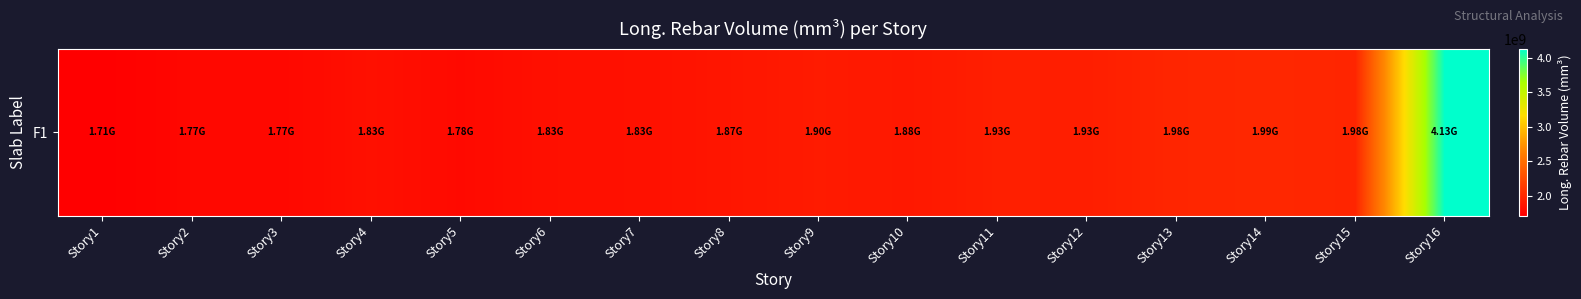

How many categories are shown in the chart?

16